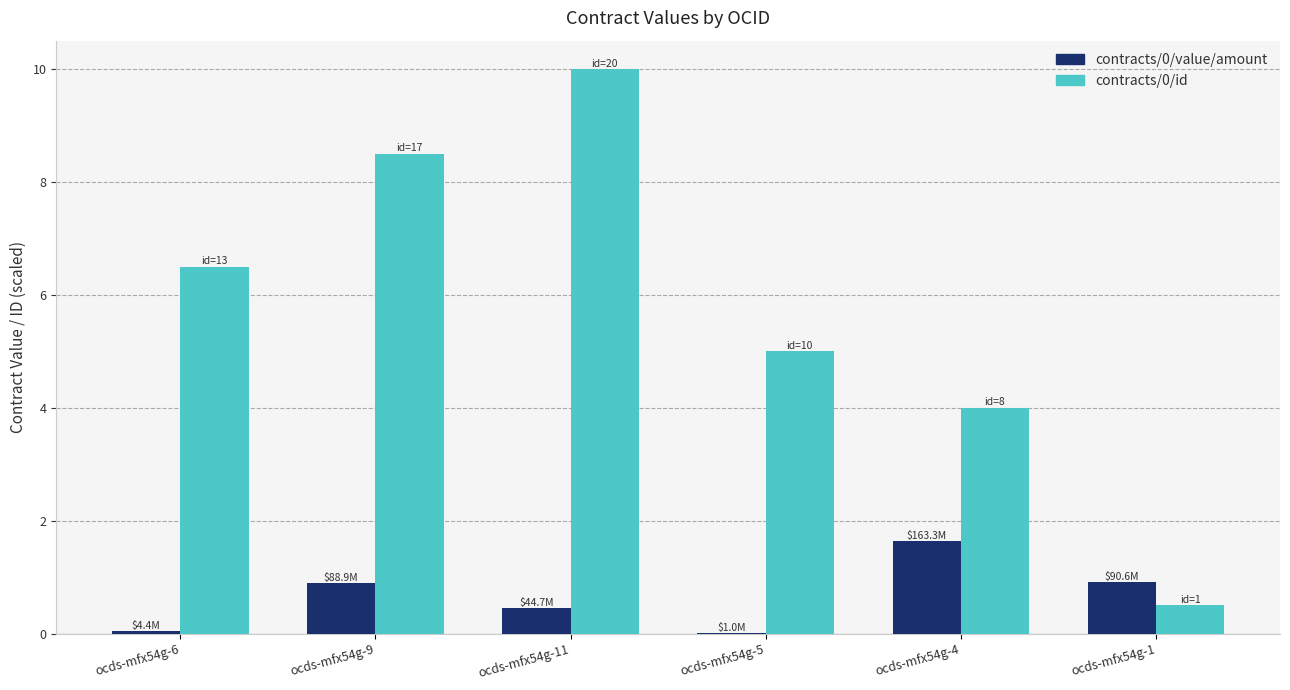

What is the total value across all series at ocds-mfx54g-11?

10.4